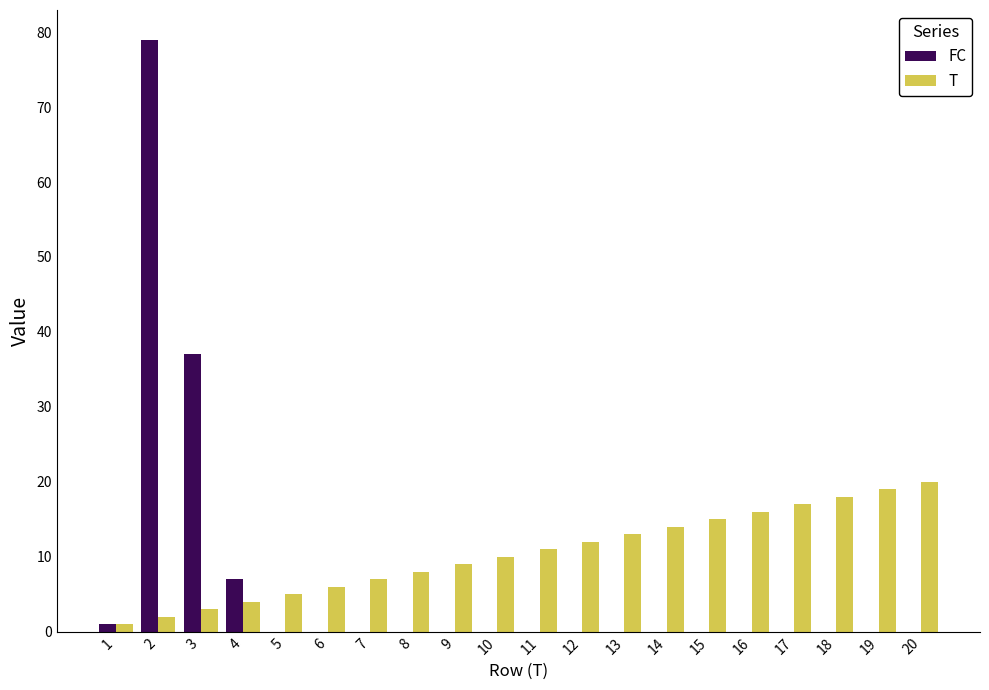

Where is FC nearest to the value 39?

3